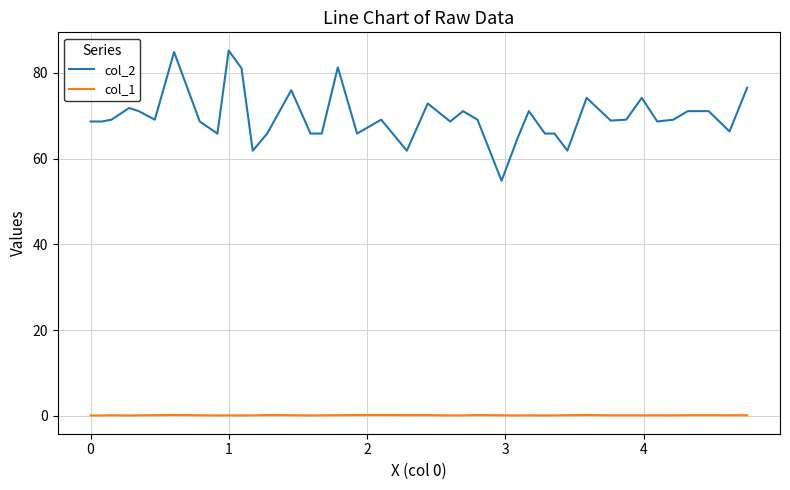

Rank the series by their maximum value, from highest to lowest.

col_2, col_1